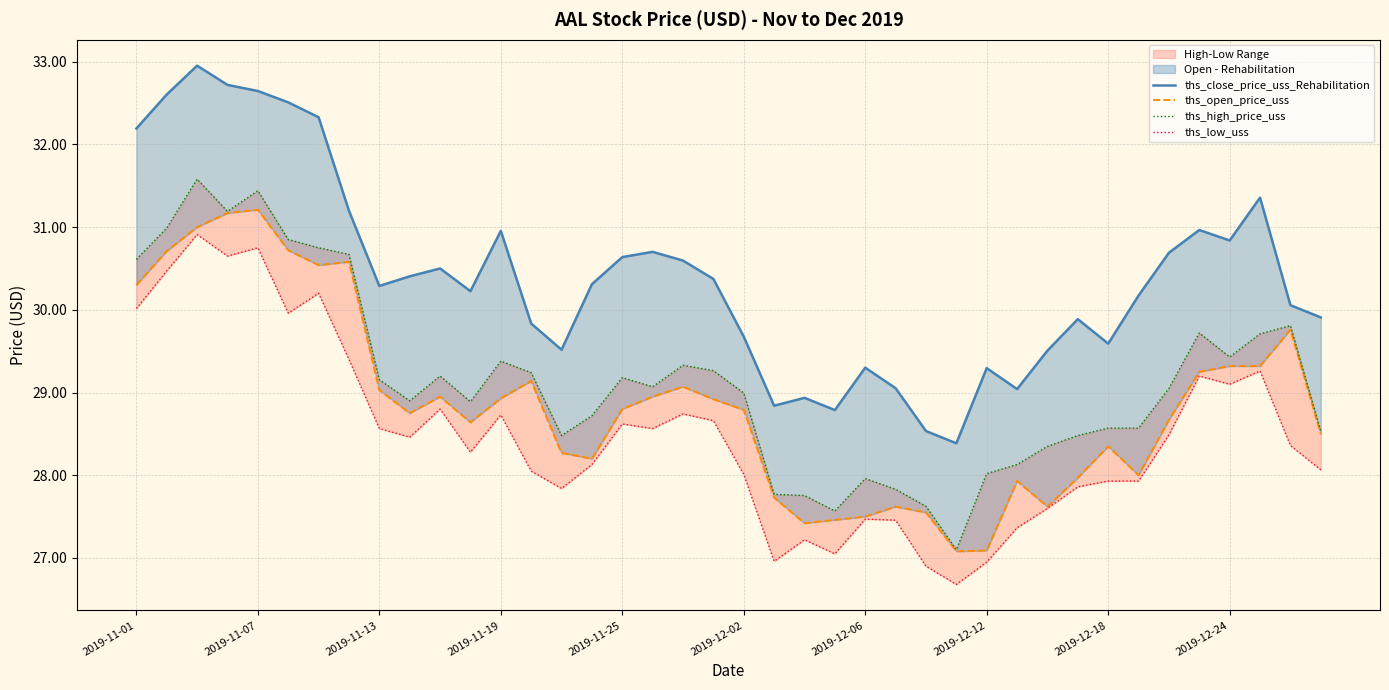

True or false: ths_close_price_uss_Rehabilitation and ths_high_price_uss cross at least once.

False